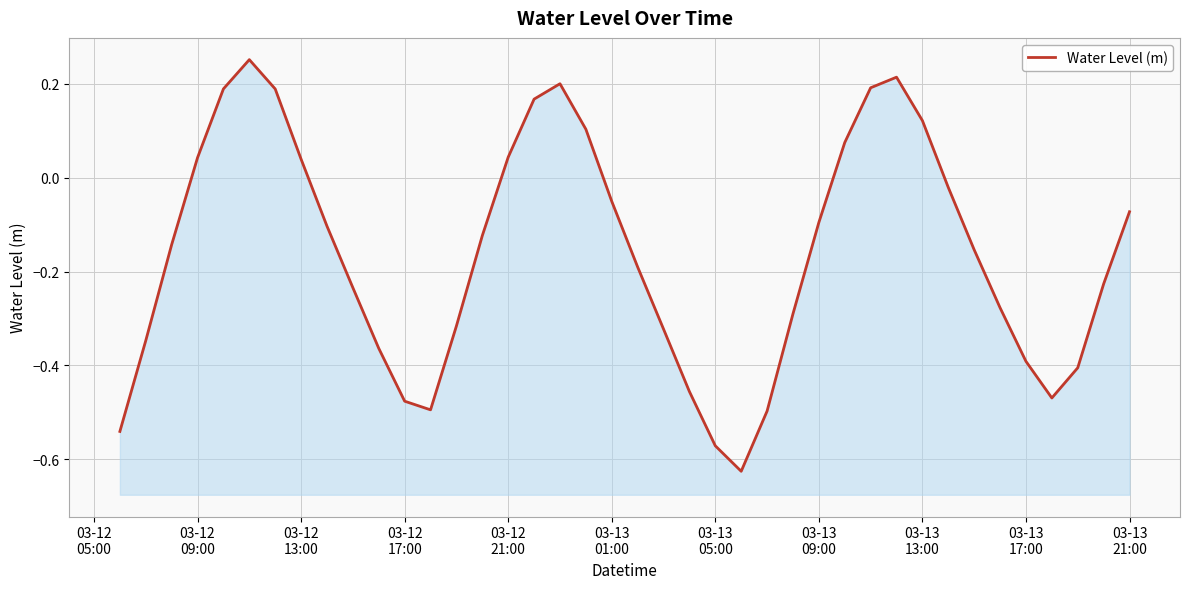

Reading left to right, transcribe all the data shown in this chart.

-0.5	-0.3	-0.1	0.0	0.2	0.3	0.2	0.0	-0.1	-0.2	-0.4	-0.5	-0.5	-0.3	-0.1	0.0	0.2	0.2	0.1	-0.1	-0.2	-0.3	-0.5	-0.6	-0.6	-0.5	-0.3	-0.1	0.1	0.2	0.2	0.1	-0.0	-0.2	-0.3	-0.4	-0.5	-0.4	-0.2	-0.1